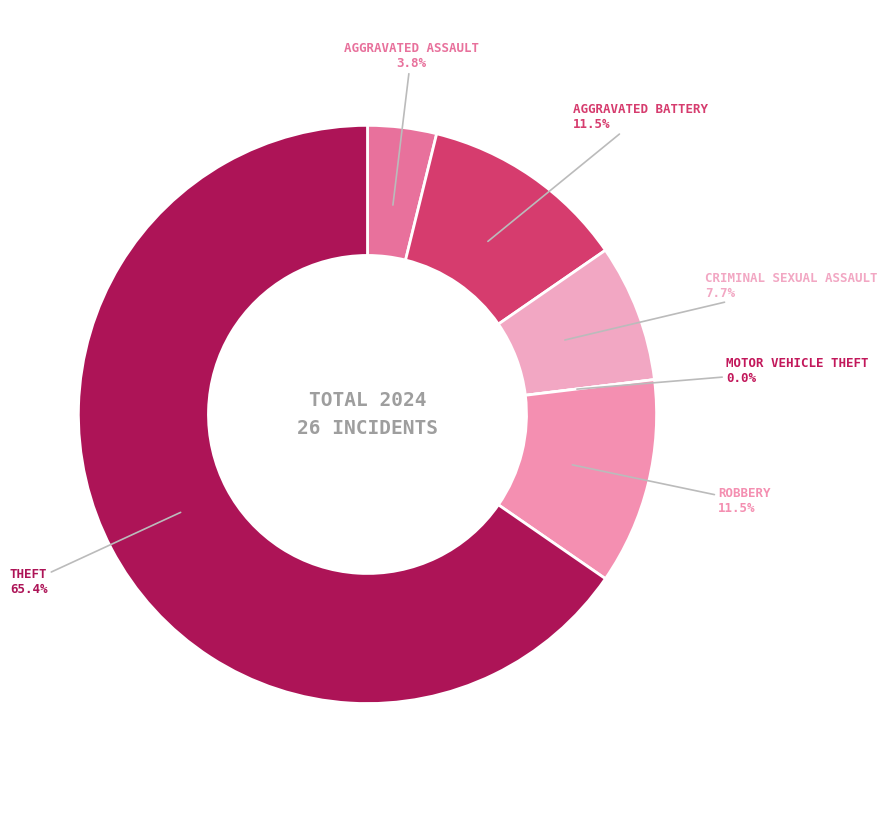

How many slices are in this pie chart?

6